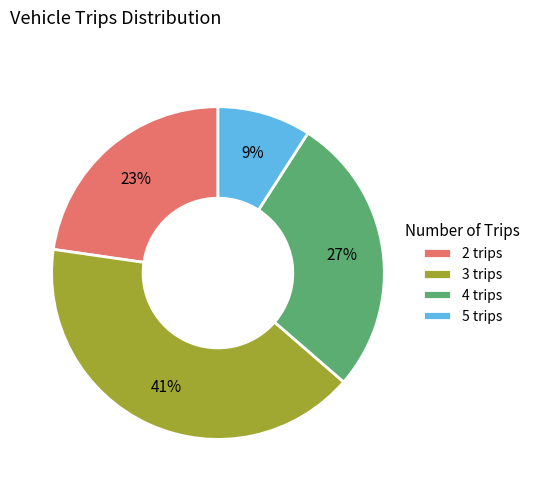

Does 5 trips represent more than half of the total?

No